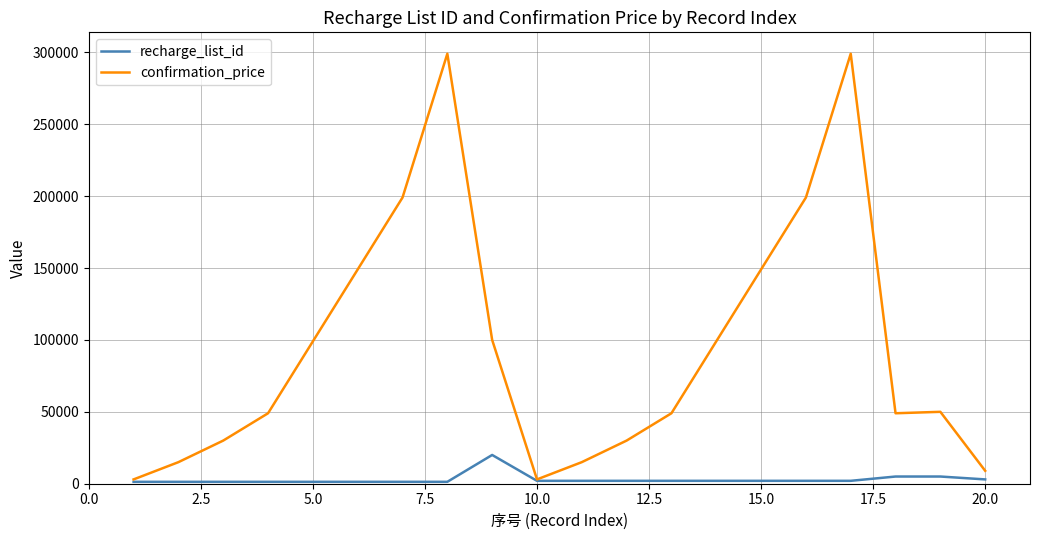

Rank the series by their average value, from lowest to highest.

recharge_list_id, confirmation_price